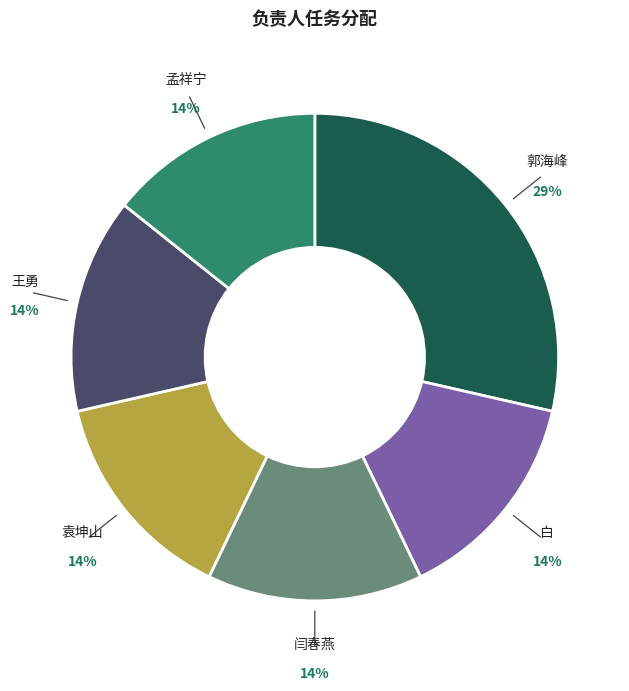

Is it true that 袁坤山 is 14% of the pie?

True